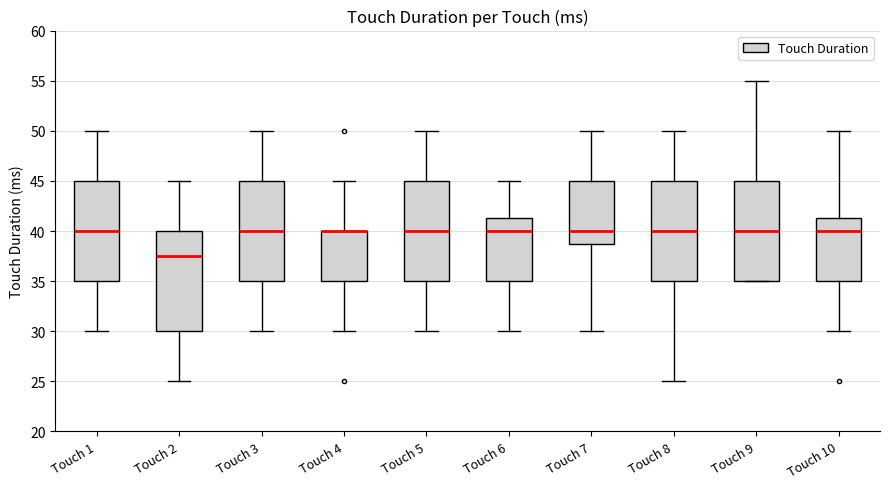

Where does the lower whisker of the box for Touch 6 end on the y-axis? The values are not printed on the chart, so give them approximately, as read against the axis.

30.0